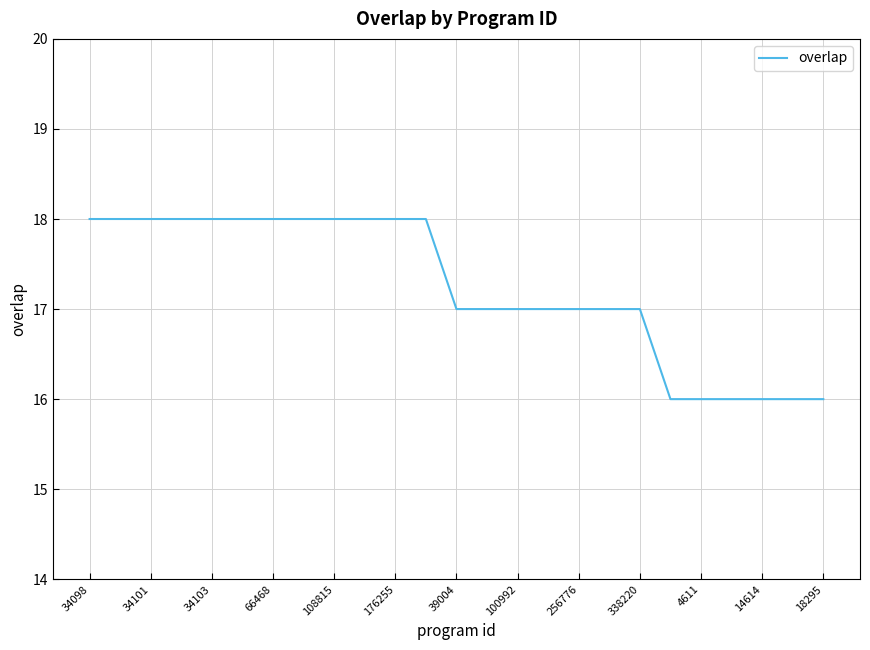

What is the smallest value displayed?

16